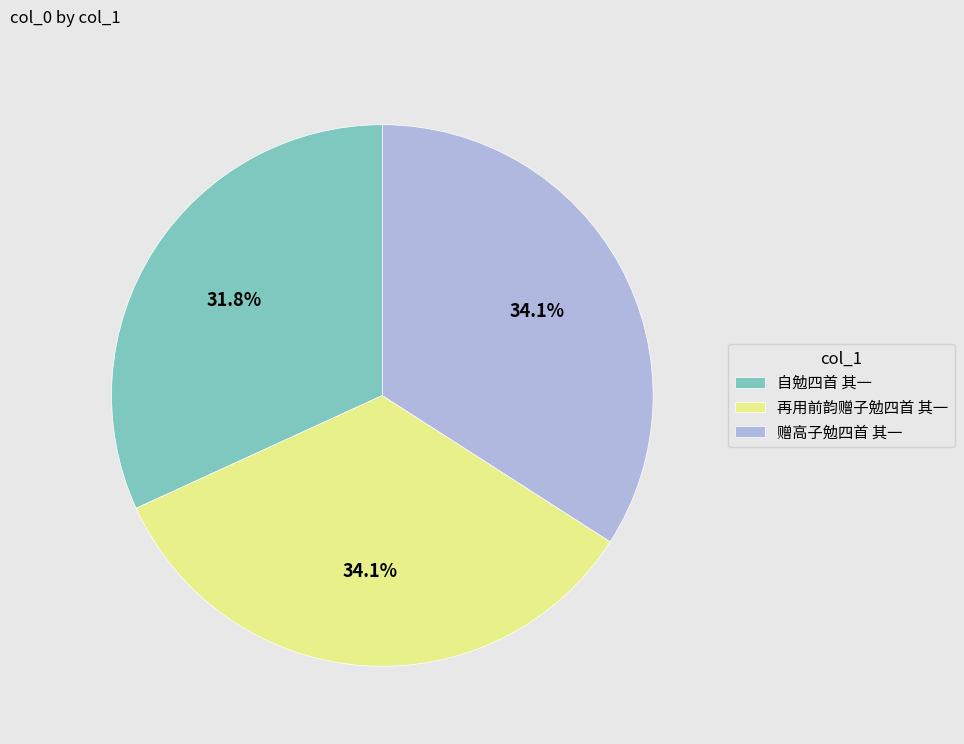

Is it true that 自勉四首 其一 is 32% of the pie?

True